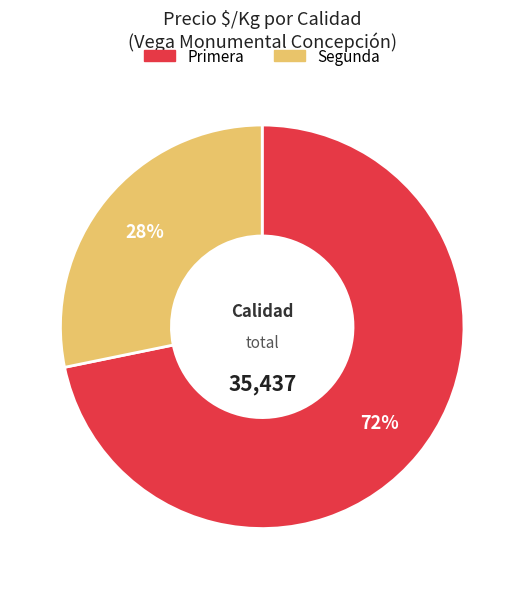

Rank the categories by value from highest to lowest.

Primera, Segunda